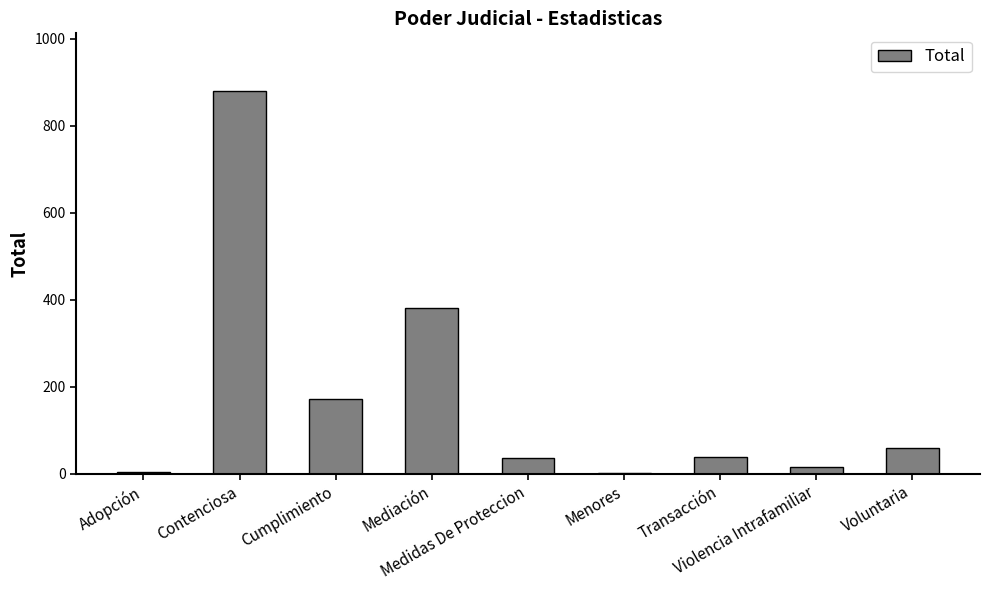

Count the number of categories in the chart.

9